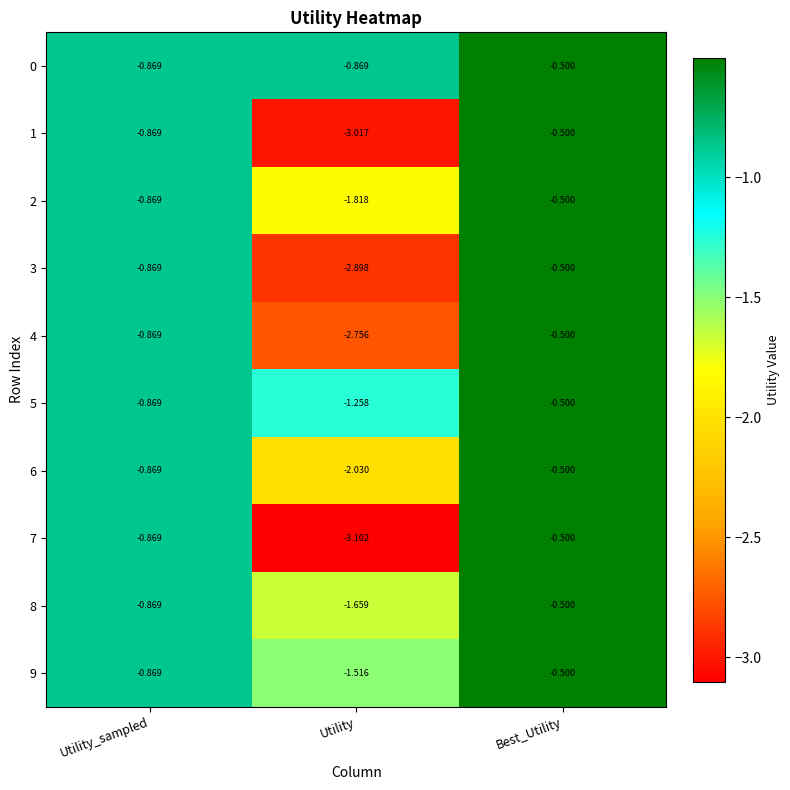

Is the value of 1 at Best_Utility greater than the value of 8 at Utility?

Yes